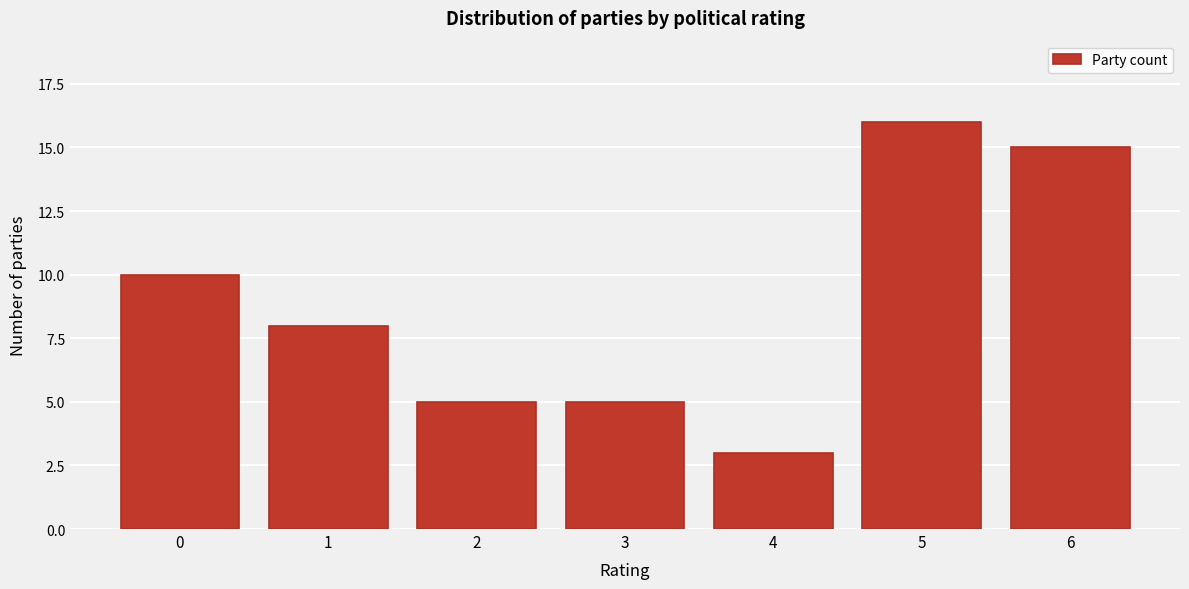

Reading left to right, what are all the values shown in this chart?

0=10	1=8	2=5	3=5	4=3	5=16	6=15